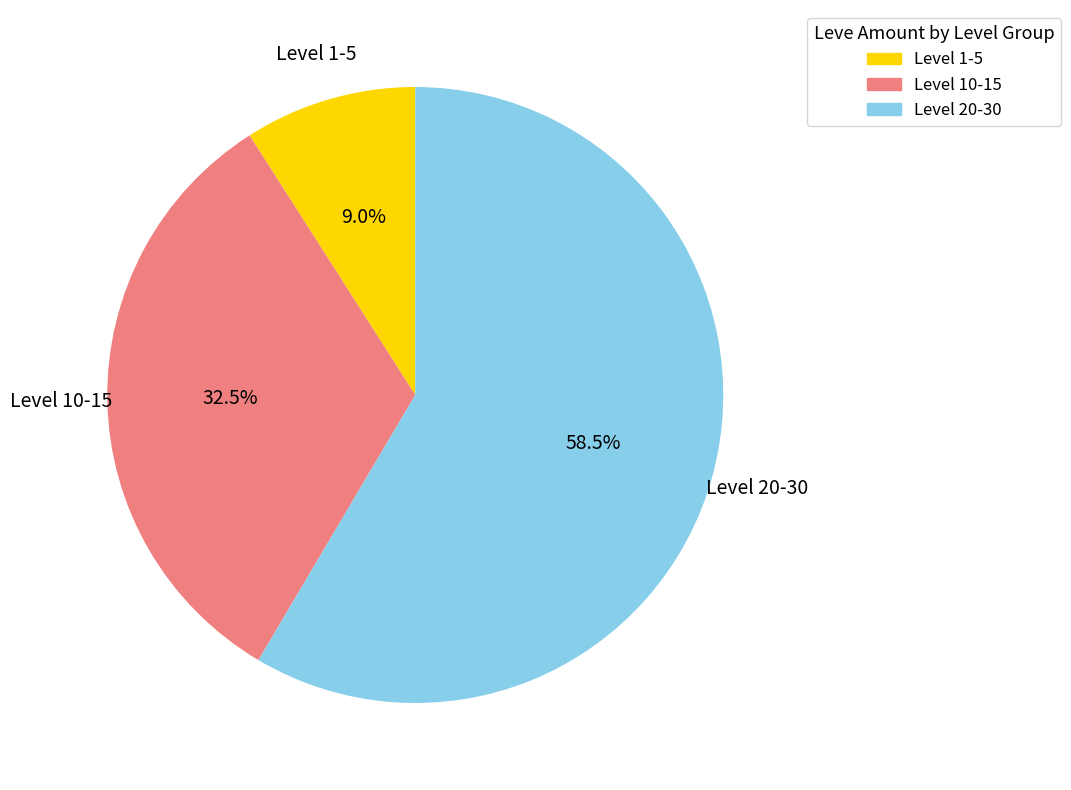

Rank the categories by value from highest to lowest.

Level 20-30, Level 10-15, Level 1-5